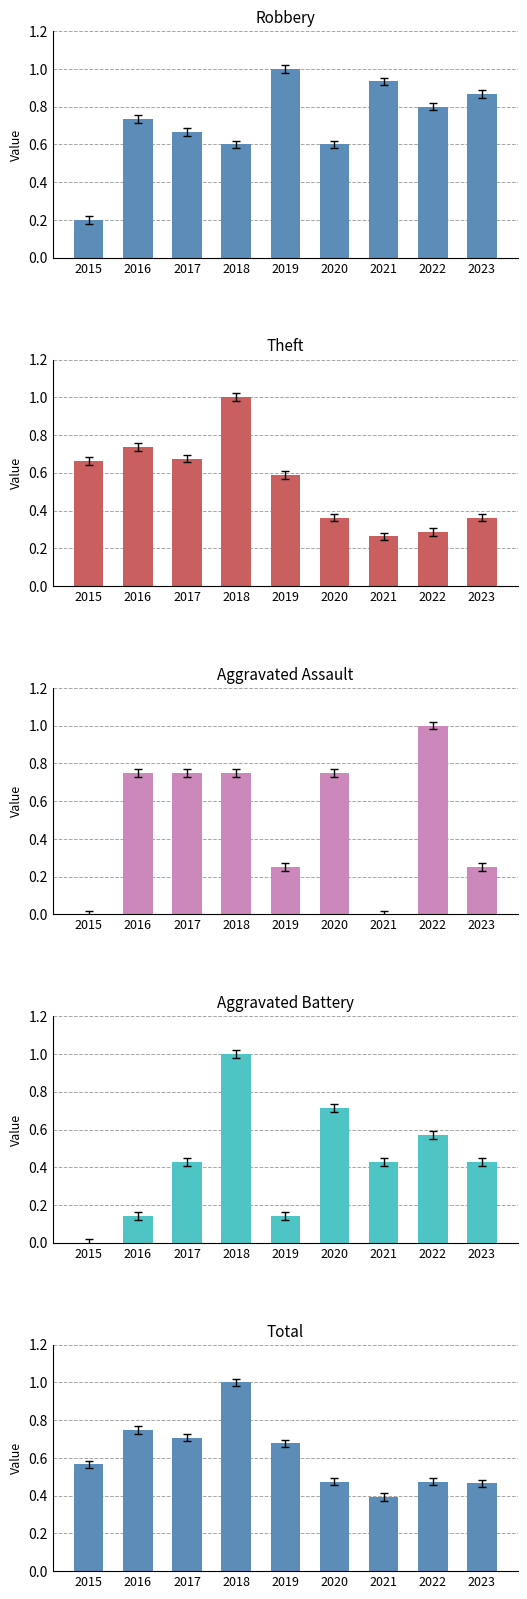

Rank the categories by Theft value from lowest to highest.

2021, 2022, 2020, 2023, 2019, 2015, 2017, 2016, 2018